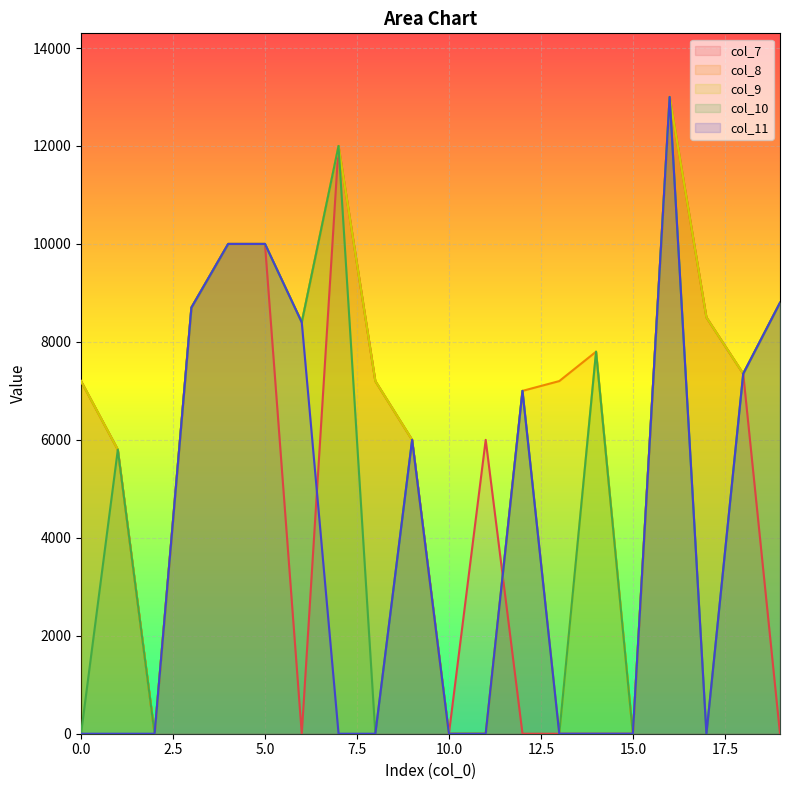

What are all the series names shown in the legend?

col_7, col_8, col_9, col_10, col_11